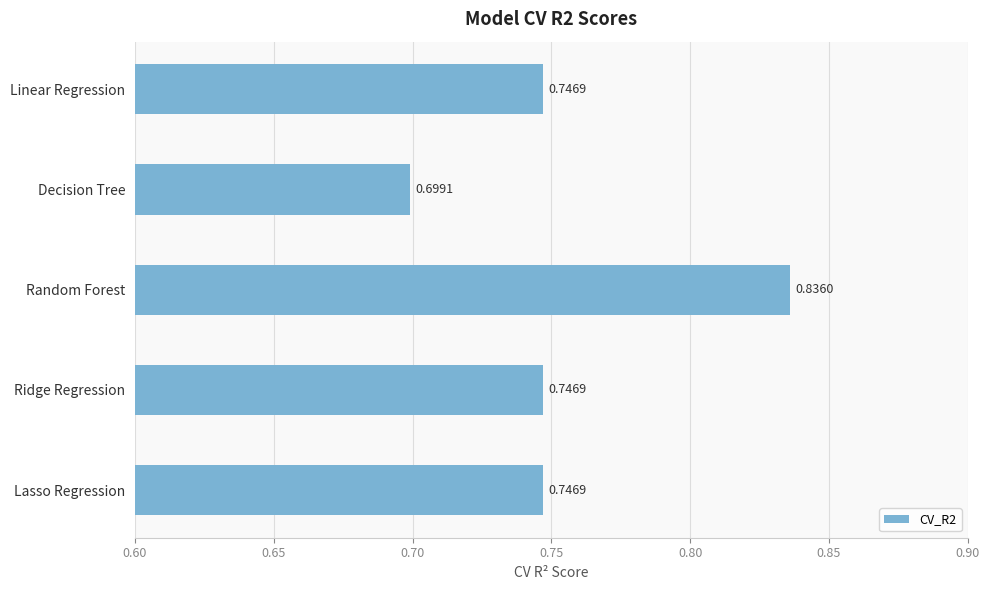

What is the difference between the maximum and minimum values?

0.1